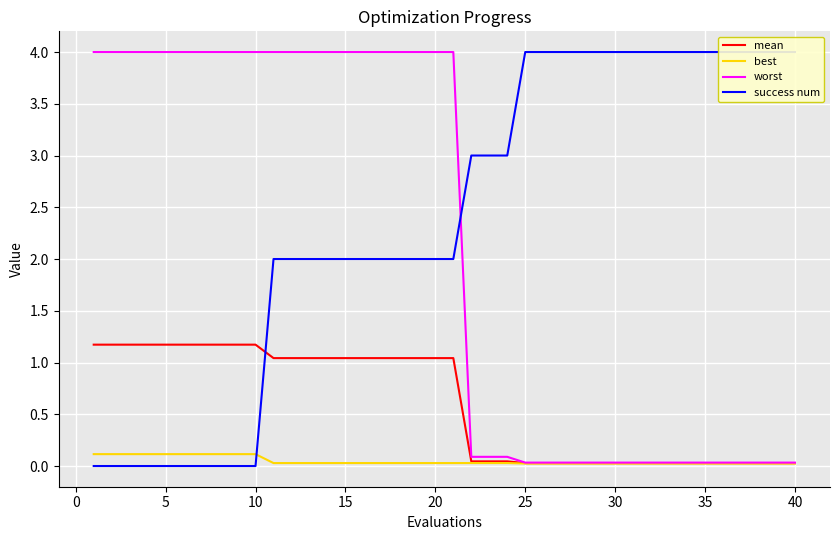

Reading right to left, what are all the values shown in this chart?

mean: 0.0	0.0	0.0	0.0	0.0	0.0	0.0	0.0	0.0	0.0	0.0	0.0	0.0	0.0	0.0	0.0	0.0	0.0	0.0	1.0	1.0	1.0	1.0	1.0	1.0	1.0	1.0	1.0	1.0	1.0	1.2	1.2	1.2	1.2	1.2	1.2	1.2	1.2	1.2	1.2
best: 0.0	0.0	0.0	0.0	0.0	0.0	0.0	0.0	0.0	0.0	0.0	0.0	0.0	0.0	0.0	0.0	0.0	0.0	0.0	0.0	0.0	0.0	0.0	0.0	0.0	0.0	0.0	0.0	0.0	0.0	0.1	0.1	0.1	0.1	0.1	0.1	0.1	0.1	0.1	0.1
worst: 0.0	0.0	0.0	0.0	0.0	0.0	0.0	0.0	0.0	0.0	0.0	0.0	0.0	0.0	0.0	0.0	0.1	0.1	0.1	4.0	4.0	4.0	4.0	4.0	4.0	4.0	4.0	4.0	4.0	4.0	4.0	4.0	4.0	4.0	4.0	4.0	4.0	4.0	4.0	4.0
success num: 4.0	4.0	4.0	4.0	4.0	4.0	4.0	4.0	4.0	4.0	4.0	4.0	4.0	4.0	4.0	4.0	3.0	3.0	3.0	2.0	2.0	2.0	2.0	2.0	2.0	2.0	2.0	2.0	2.0	2.0	0.0	0.0	0.0	0.0	0.0	0.0	0.0	0.0	0.0	0.0